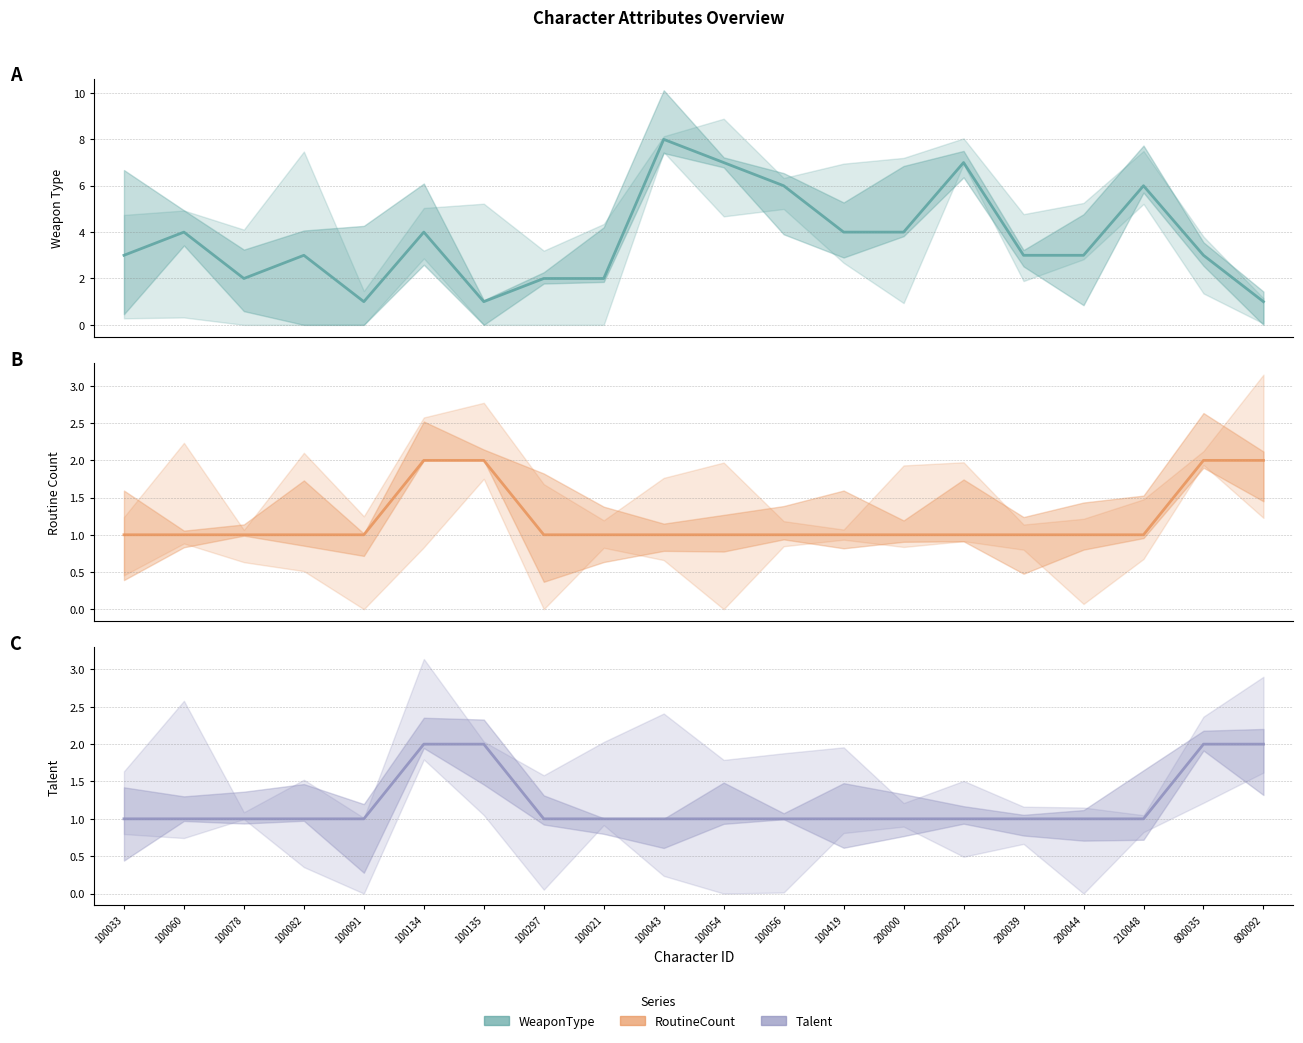

Rank the series at 800092 from lowest to highest value.

WeaponType, RoutineCount, Talent